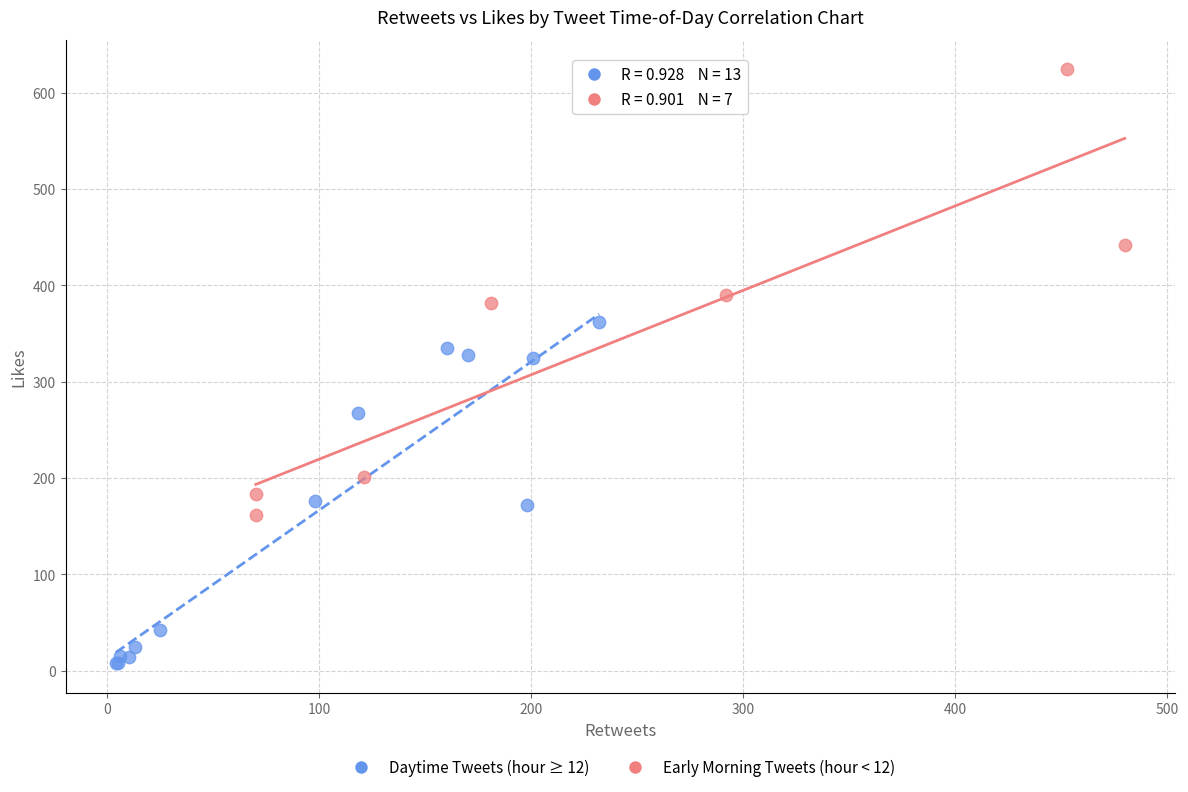

Which series reaches the minimum Y coordinate?

Daytime Tweets (hour ≥ 12)